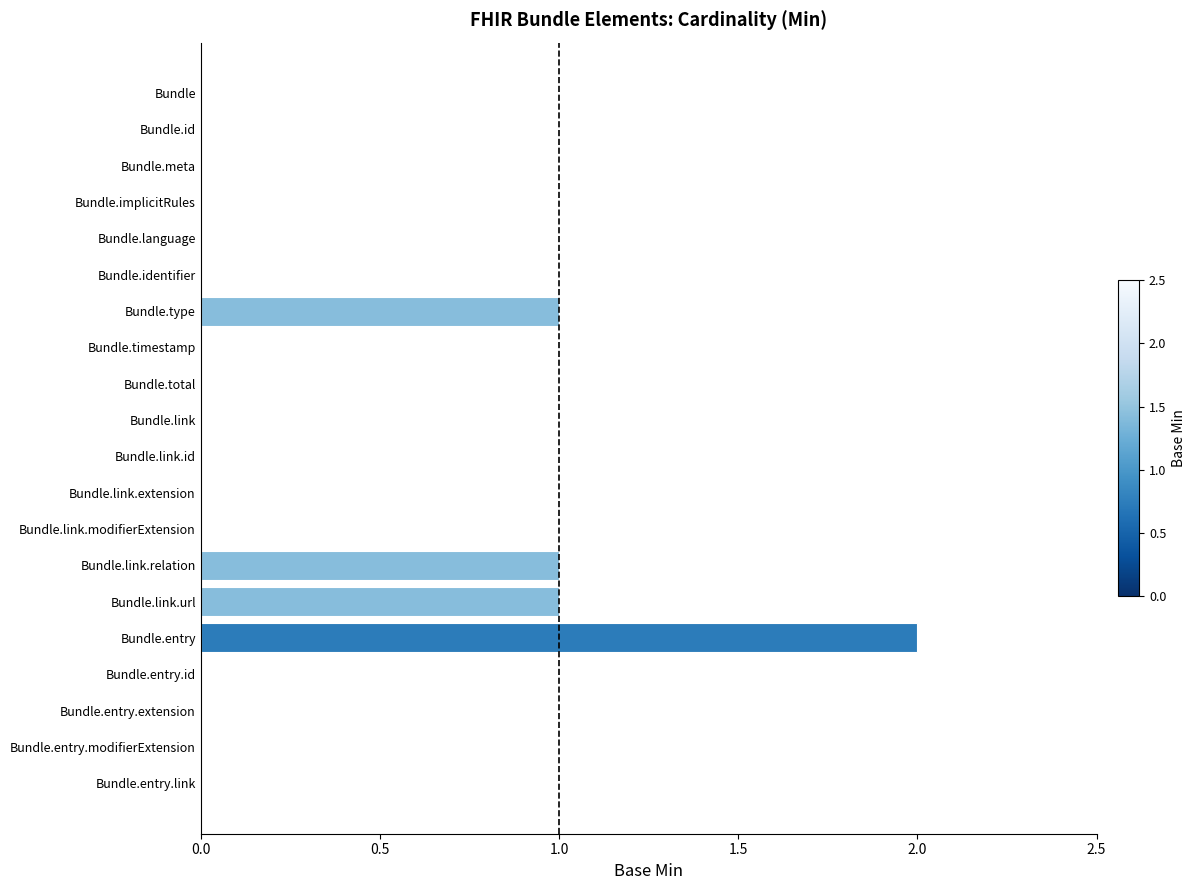

What is the sum of all values?

5